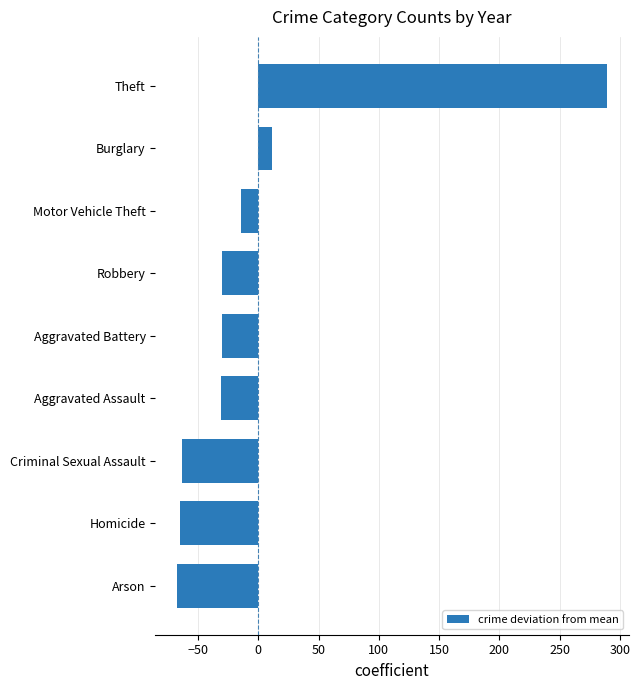

True or false: the data shows -62.9 at Criminal Sexual Assault.

True